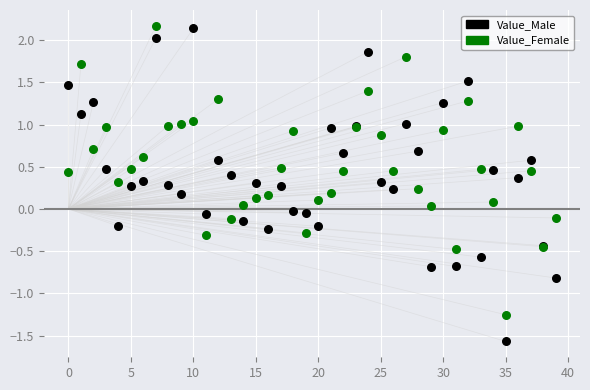

Which series has the widest spread of Y values?

Value_Male